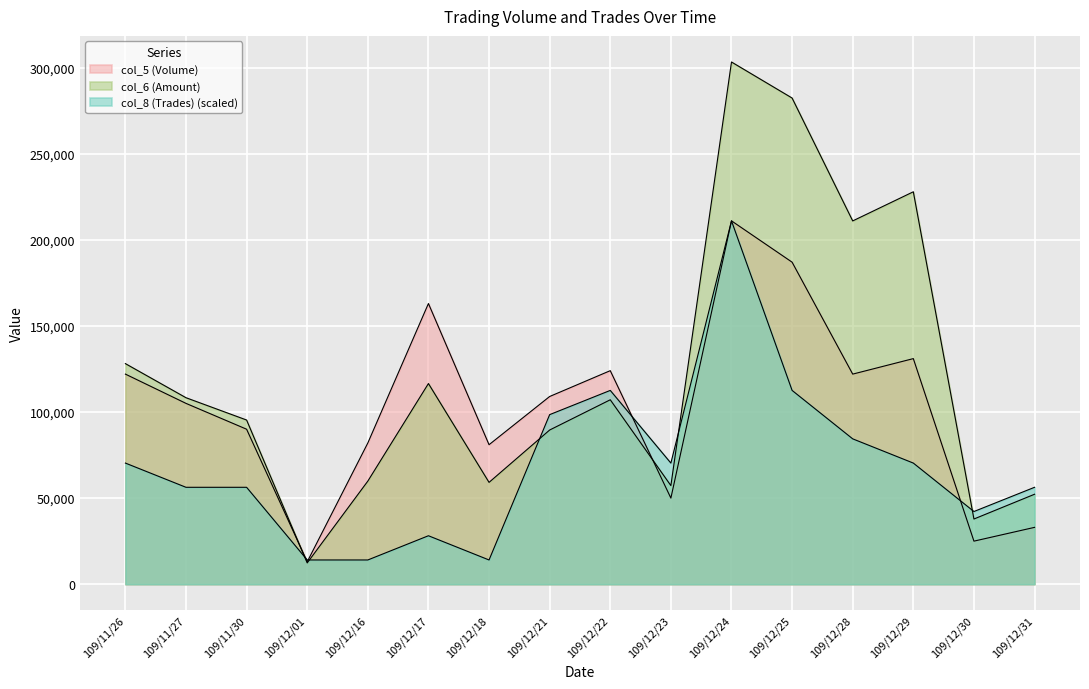

In col_5 (Volume), how many points are higher than both neighbors (excluding endpoints)?

4